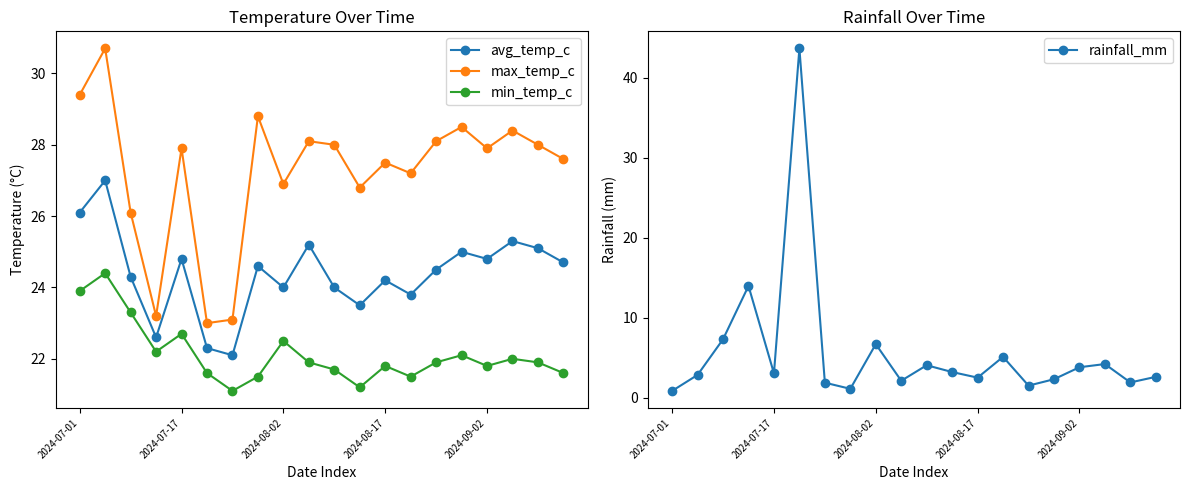

True or false: min_temp_c and max_temp_c cross at least once.

False